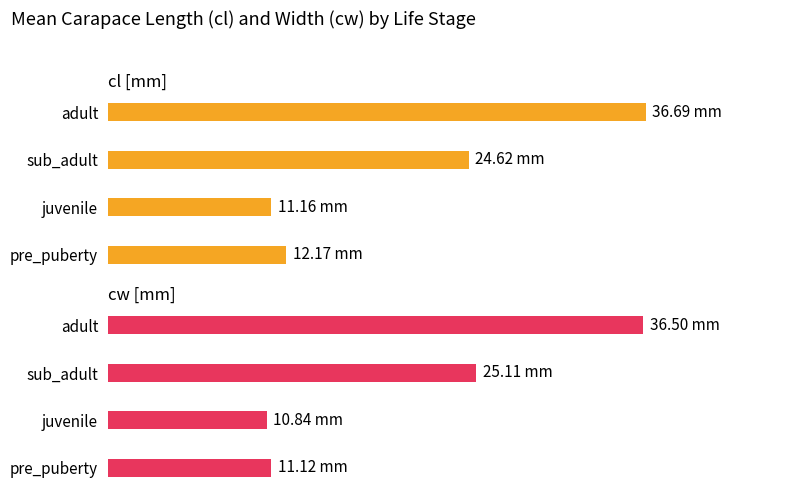

Count the number of data series in this chart.

2